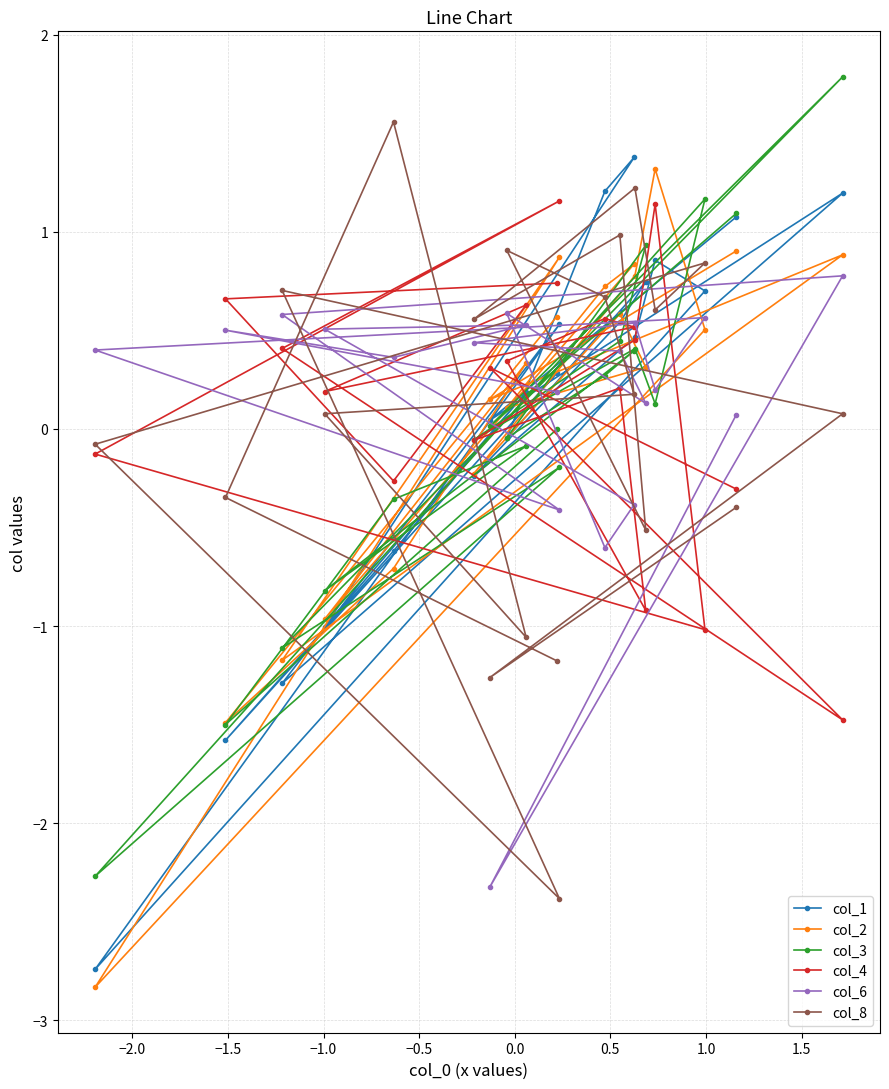

What is the value of the col_4 point at the 13th from the left?

0.2